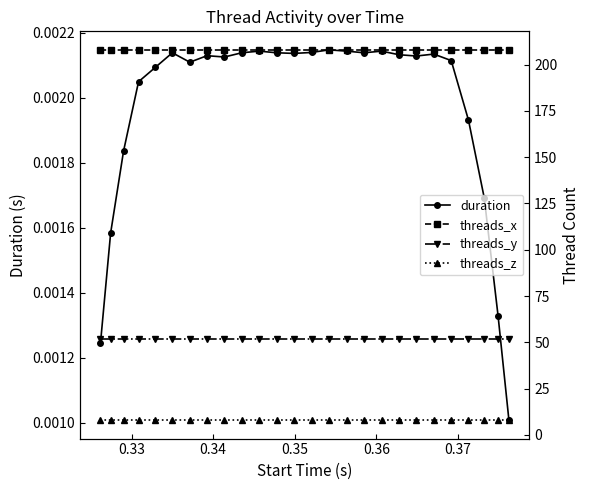

What is the sum of all duration values?

0.1